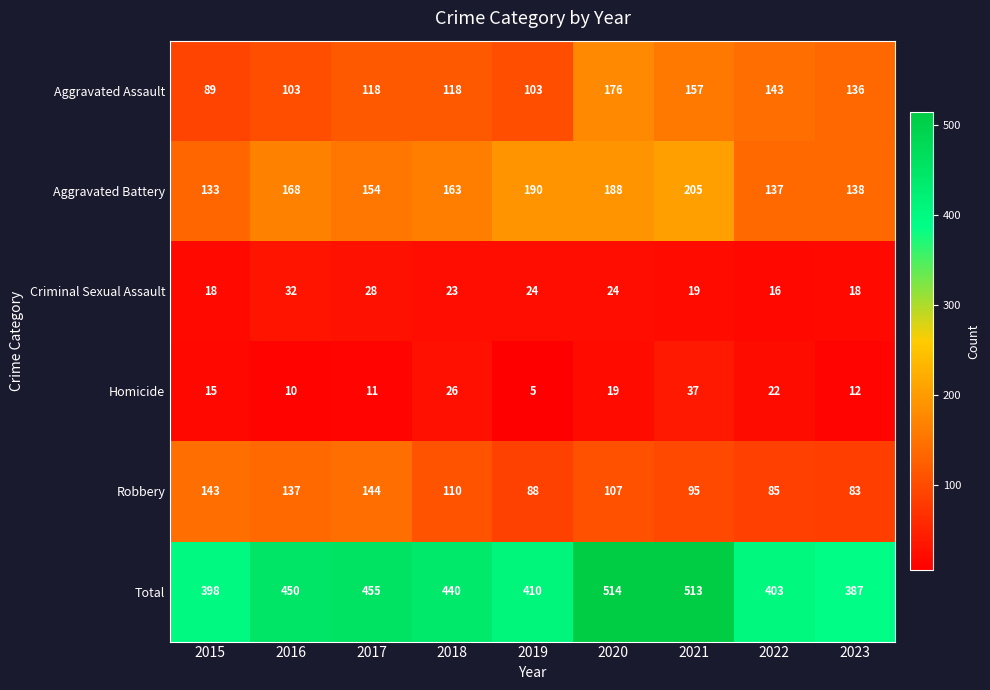

How many data points does each series have?

9